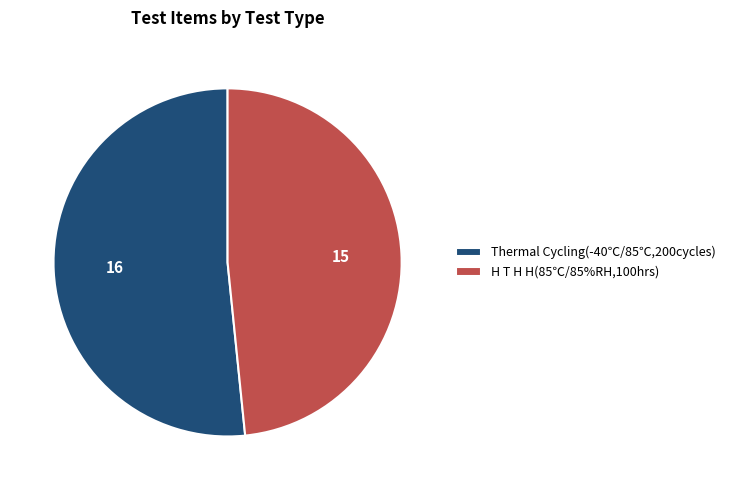

Between H T H H(85℃/85%RH,100hrs) and Thermal Cycling(-40℃/85℃,200cycles), which is larger?

Thermal Cycling(-40℃/85℃,200cycles)